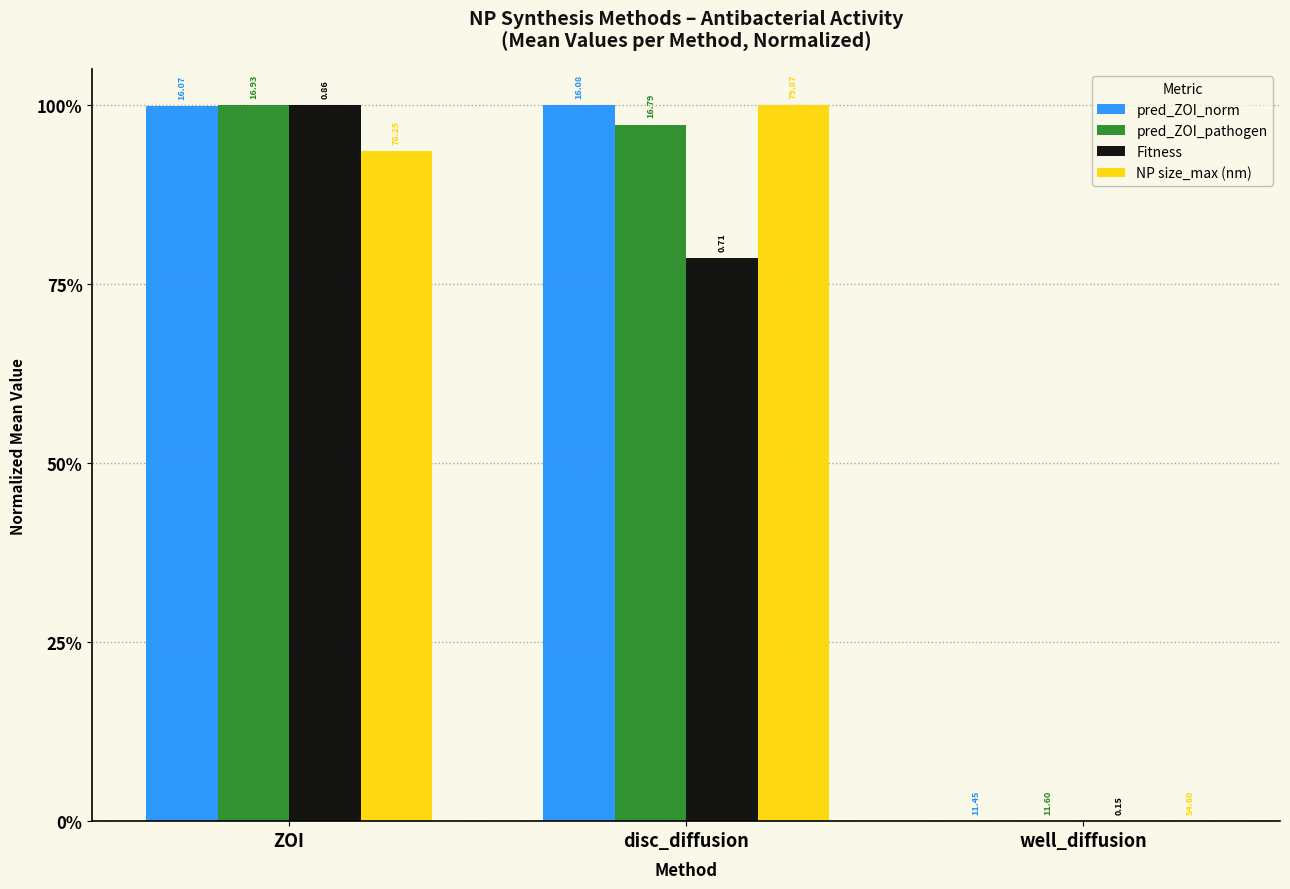

Is the value of NP size_max (nm) at well_diffusion greater than the value of pred_ZOI_norm at ZOI?

No